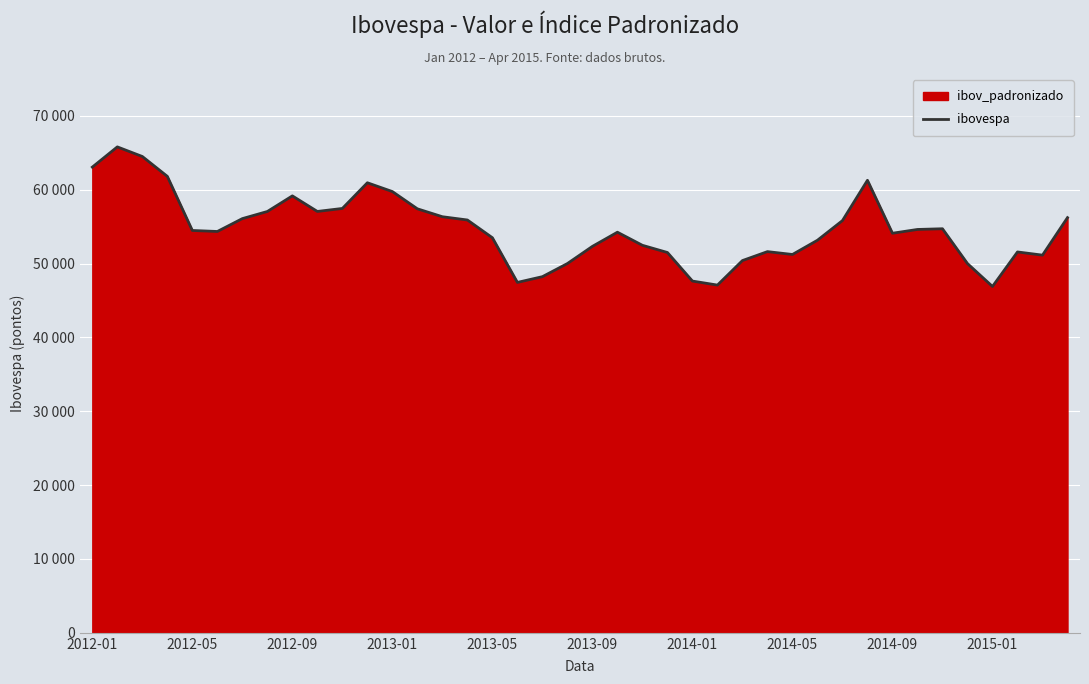

List the labels in order of value, smallest first.

36, 25, 17, 24, 18, 35, 19, 26, 38, 28, 23, 37, 27, 20, 22, 29, 16, 32, 21, 2013-09, 2013-05, 33, 34, 30, 15, 2014-01, 39, 14, 2014-05, 2015-01, 13, 10, 2014-09, 12, 11, 31, 2013-01, 2012-01, 2012-09, 2012-05